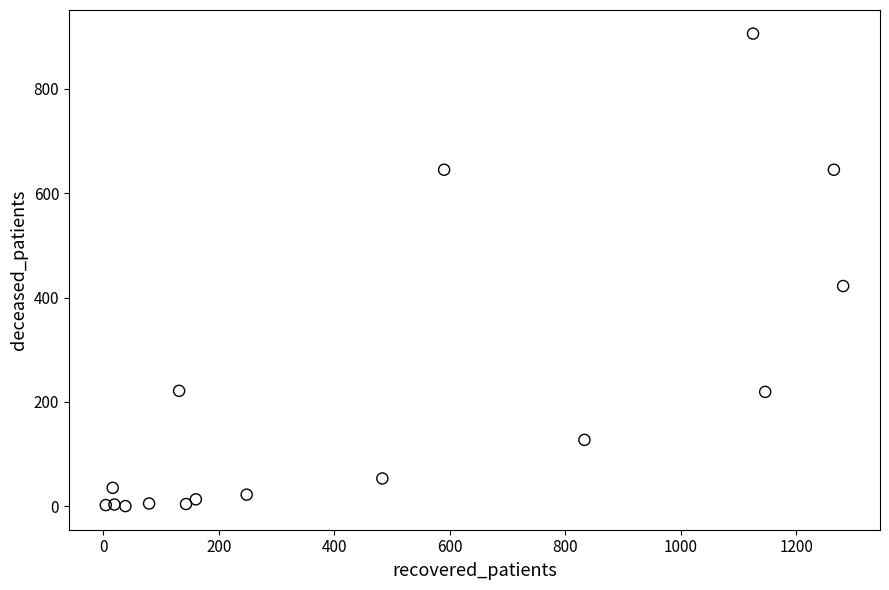

What is the range of X values (max minus min)?

1277